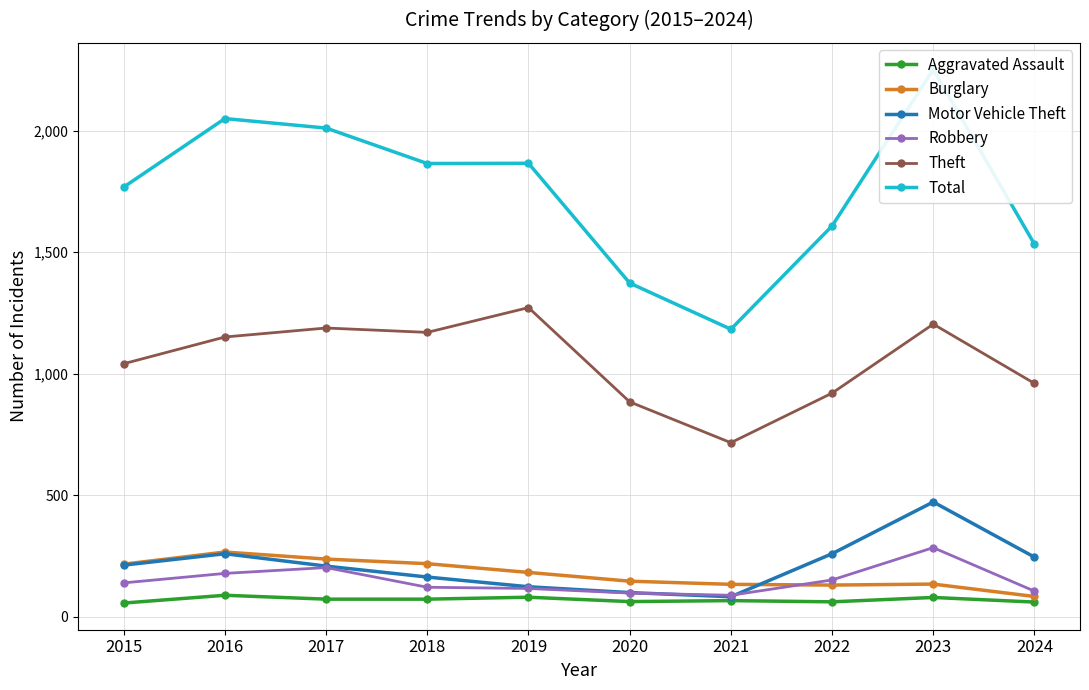

Which label corresponds to the largest value in the chart?

2023